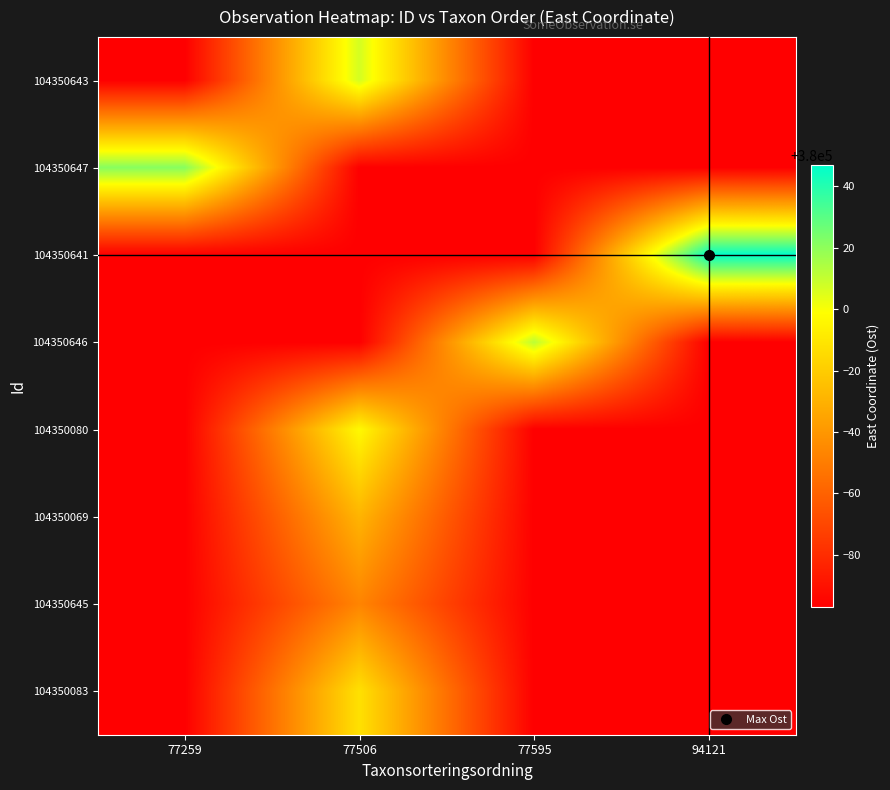

What is the total value across all series at 77595?

3039333.2